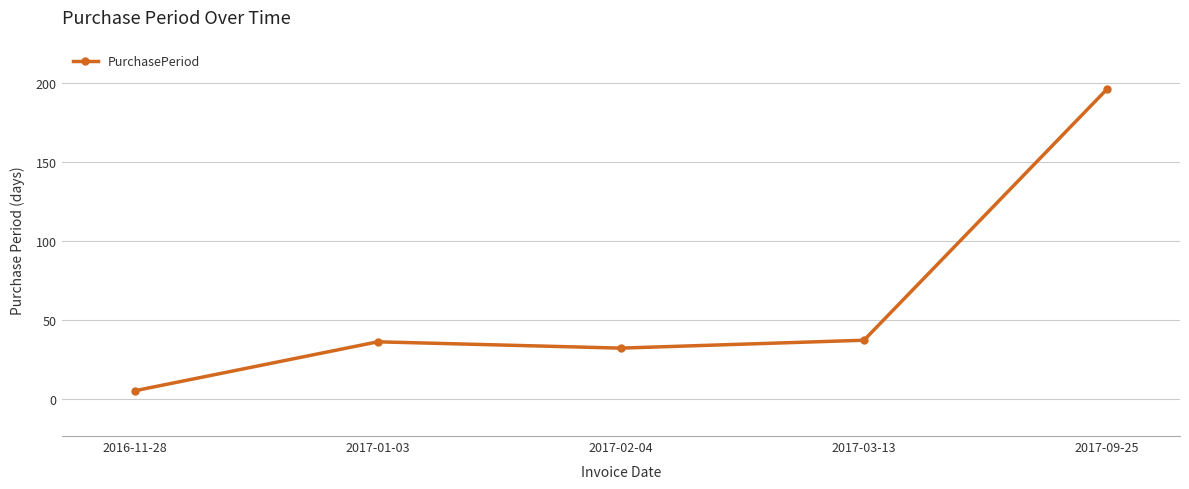

True or false: there are more than 0 points higher than both neighbors.

True